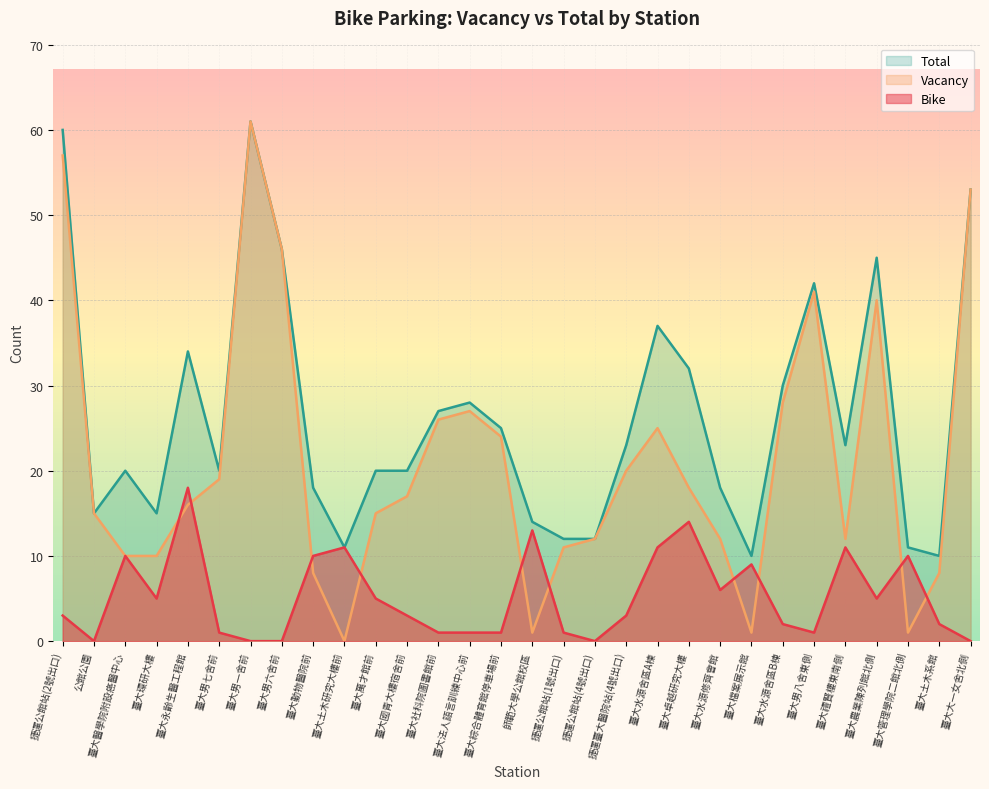

In Vacancy, how many points are lower than both neighbors (excluding endpoints)?

5